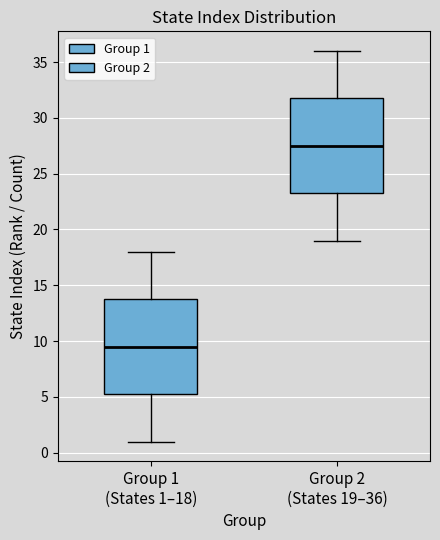

Which box has the highest median line?

Group 2 (States 19–36)